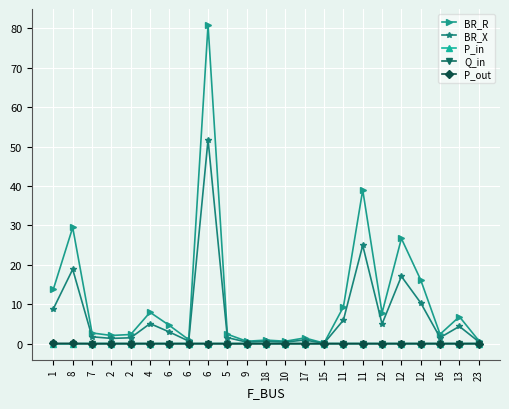

How many series are shown in this chart?

5